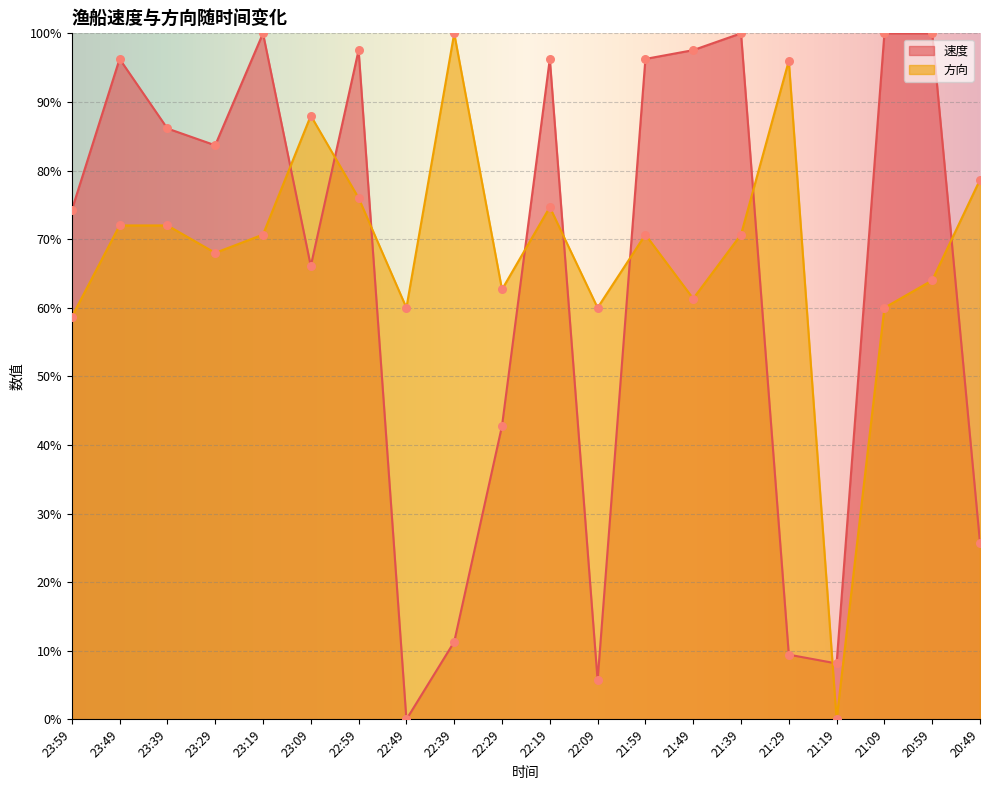

Which series contains the lowest Y value?

速度